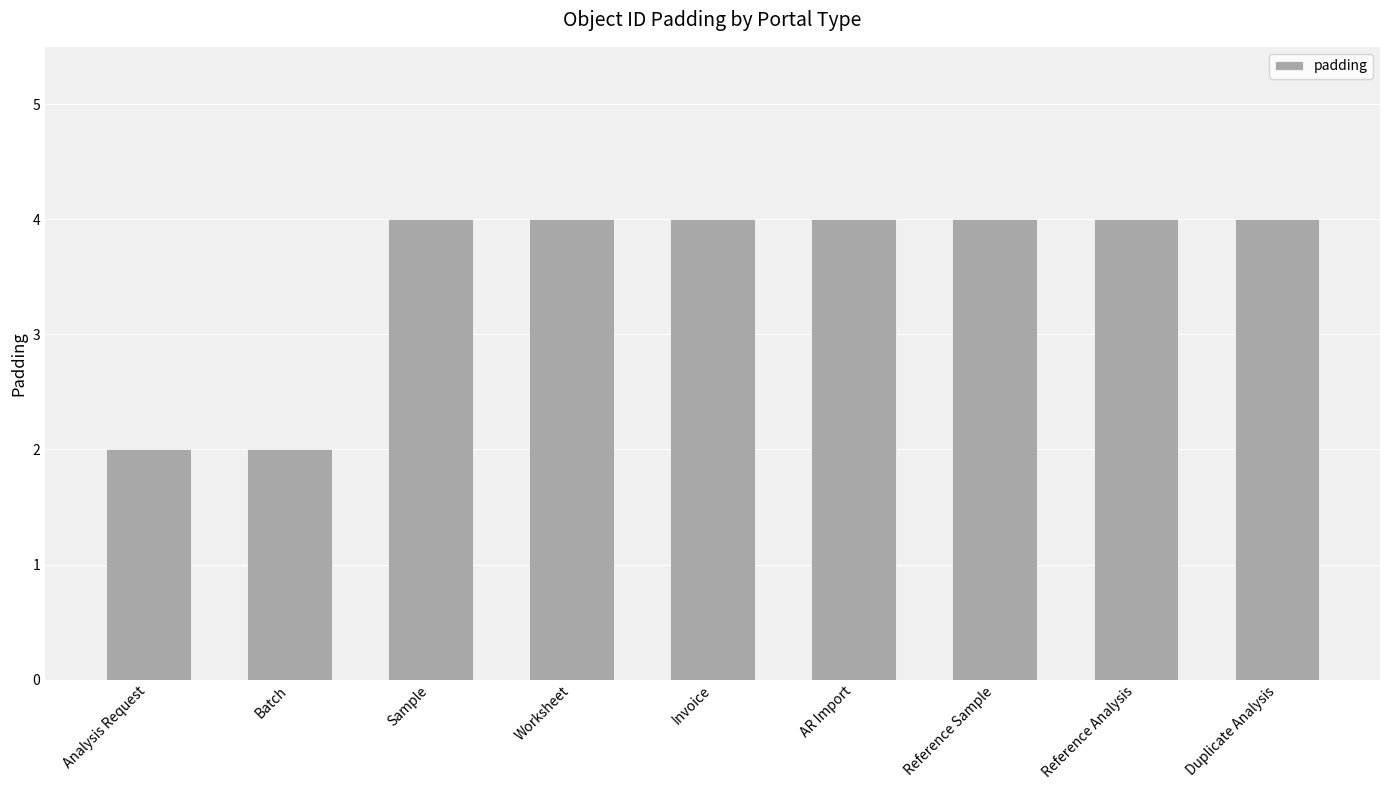

How many distinct data groups are displayed?

1